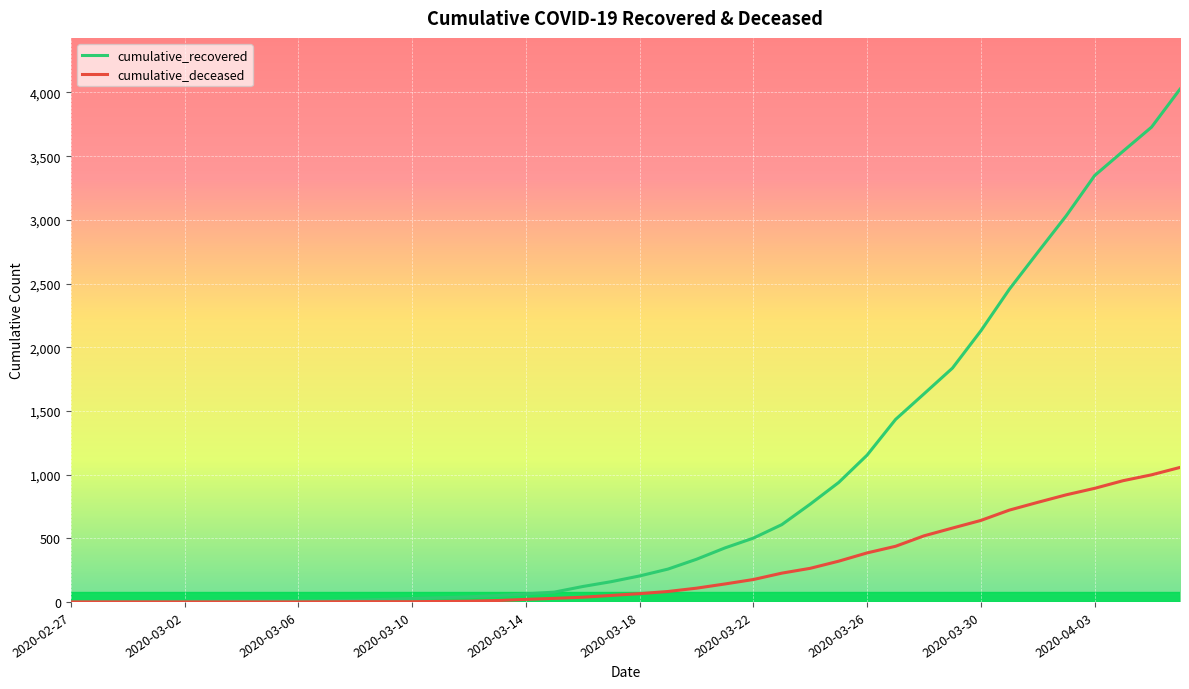

Rank the series by their average value, from lowest to highest.

cumulative_deceased, cumulative_recovered